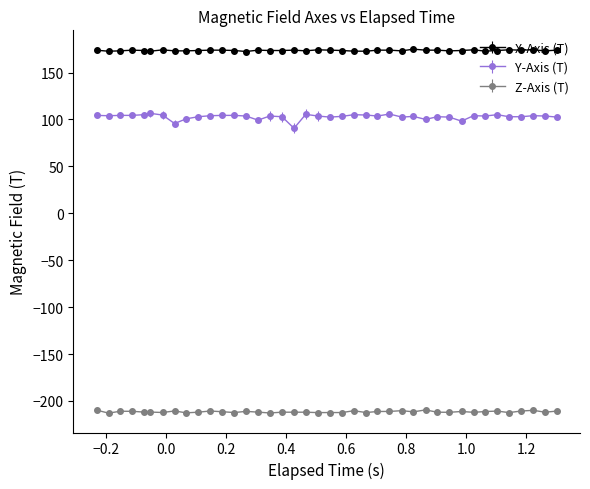

At how many categories does at least one series exceed 0?

40